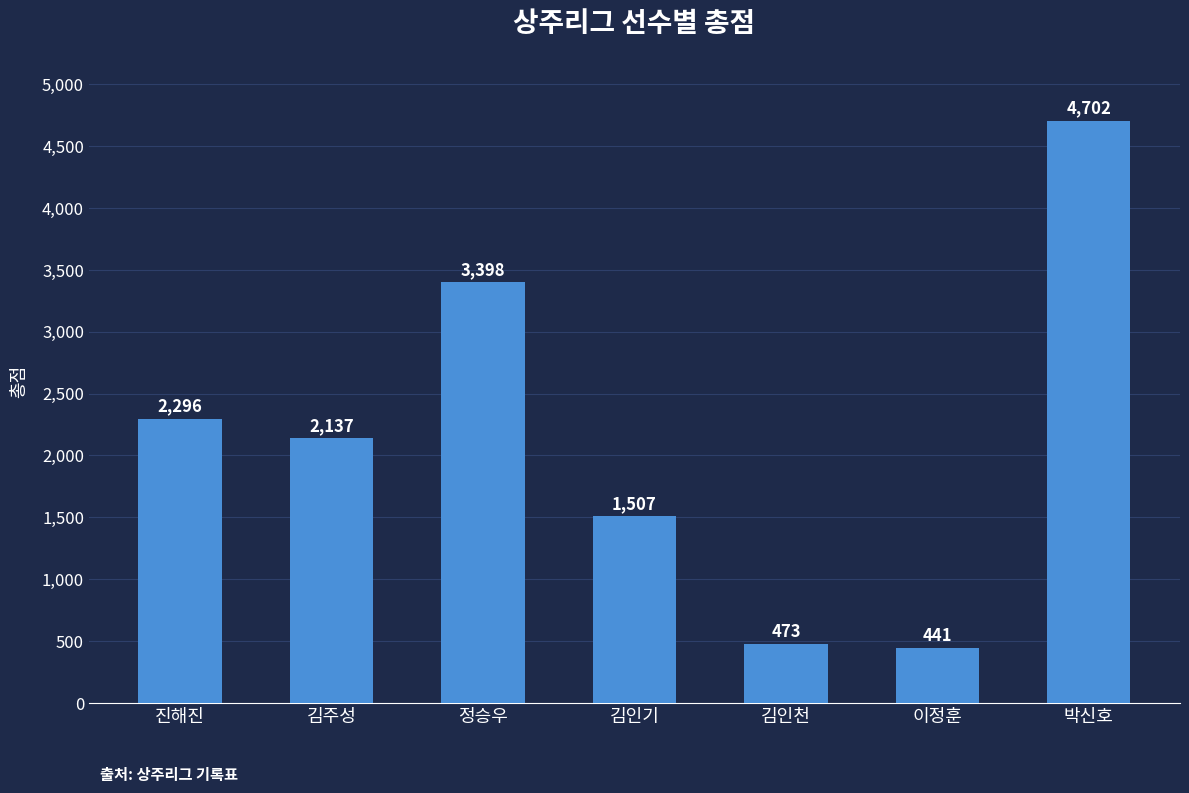

List the labels in order of value, smallest first.

이정훈, 김인천, 김인기, 김주성, 진해진, 정승우, 박신호